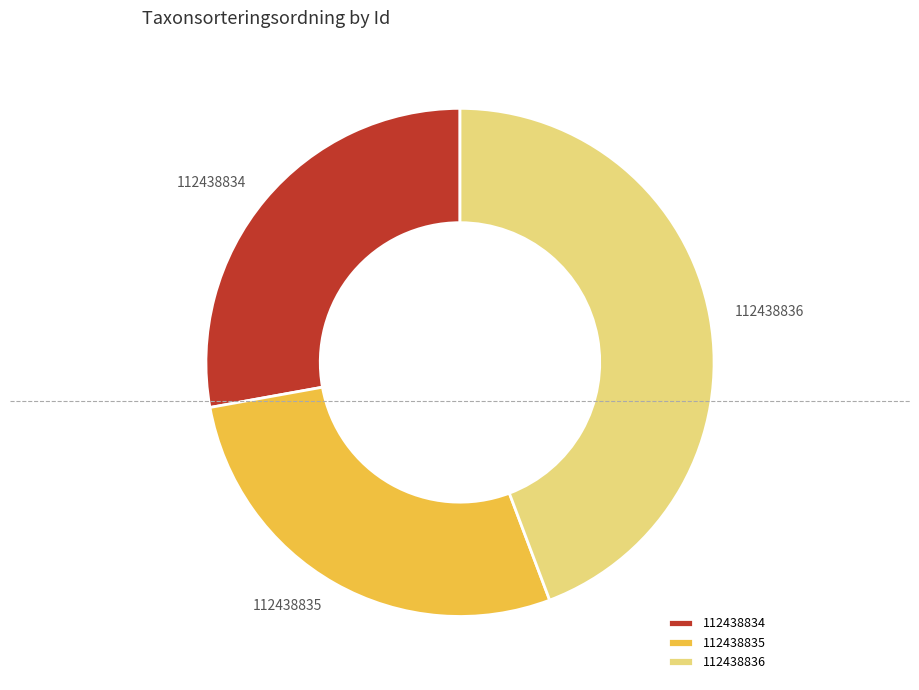

Count the number of slices in the pie.

3